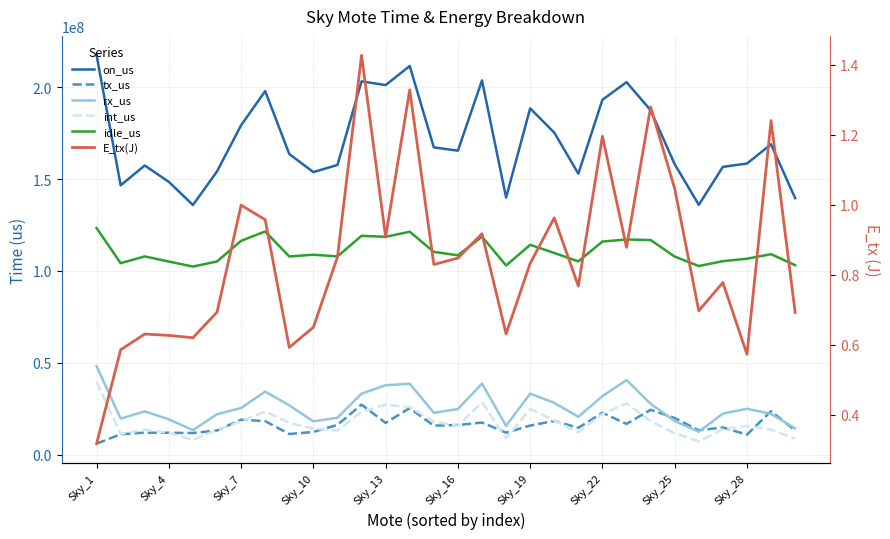

Which series has the widest spread of values?

on_us